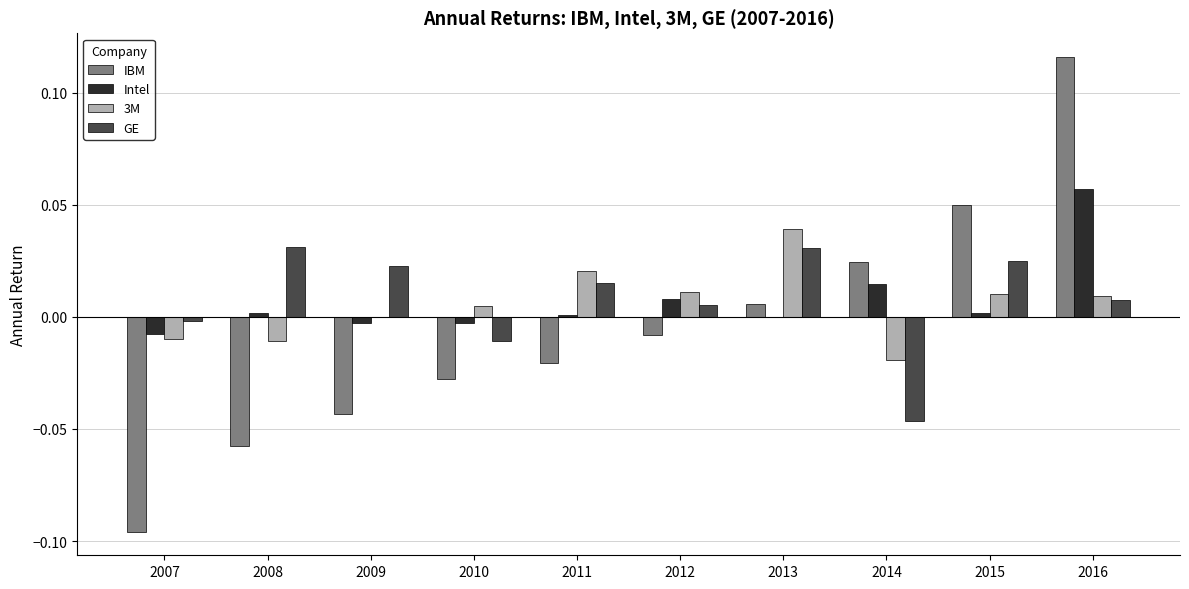

Between 2014 and 2016, which series saw the biggest shift?

IBM